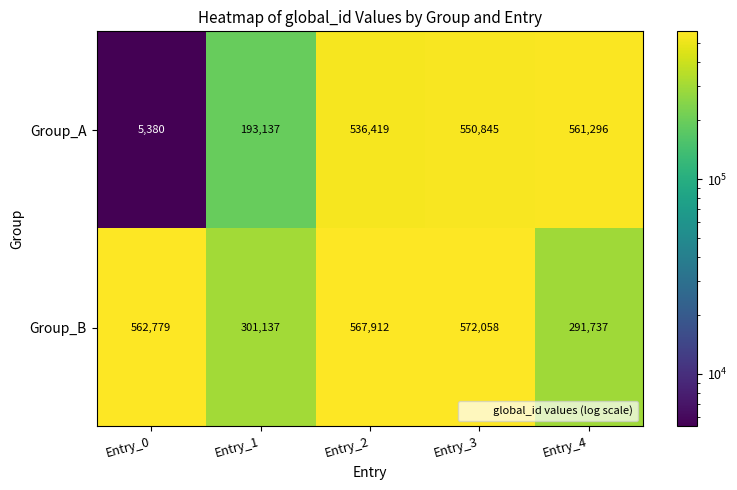

How many values in the Group_A series are below 536419?

2